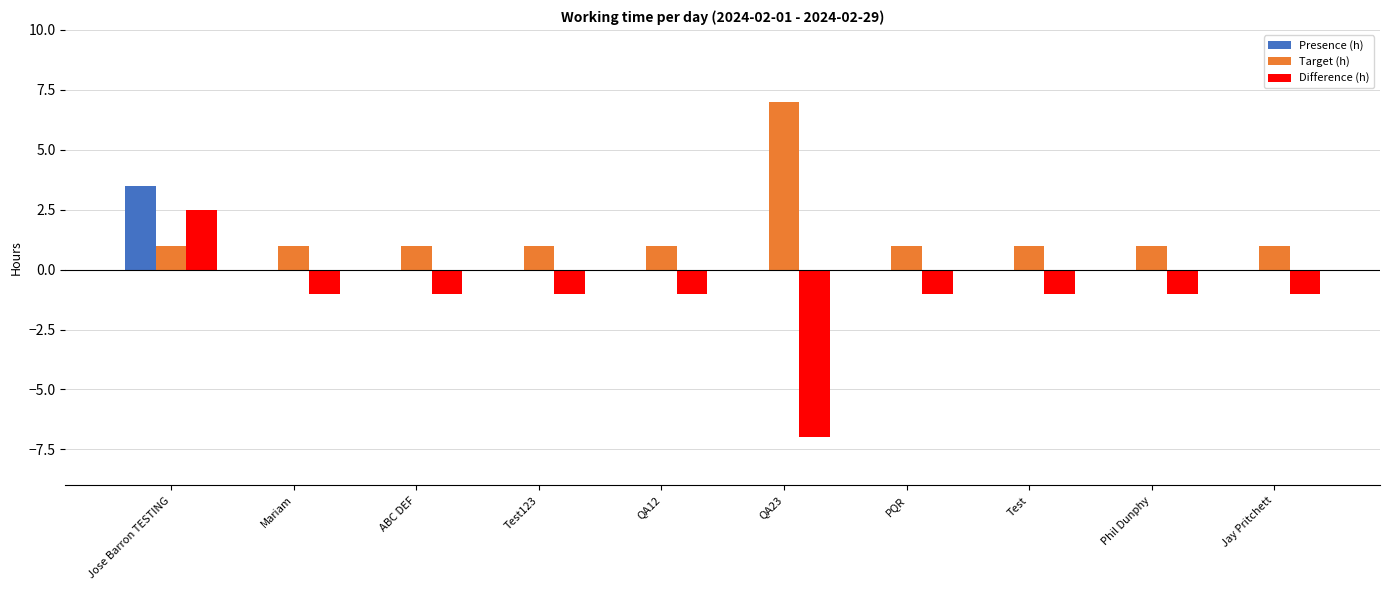

Is it true that Difference (h) equals -1.6 at Test?

False